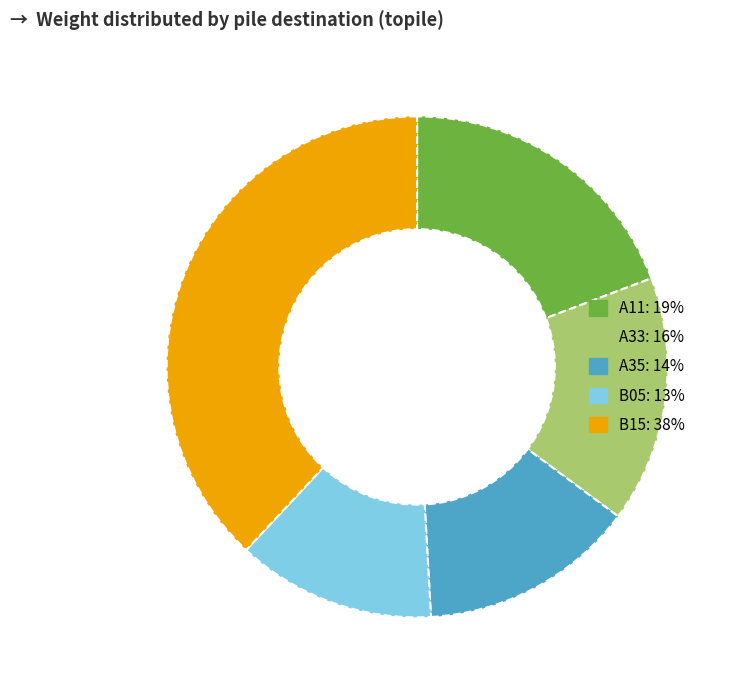

Is there any slice that represents more than half of the pie?

No